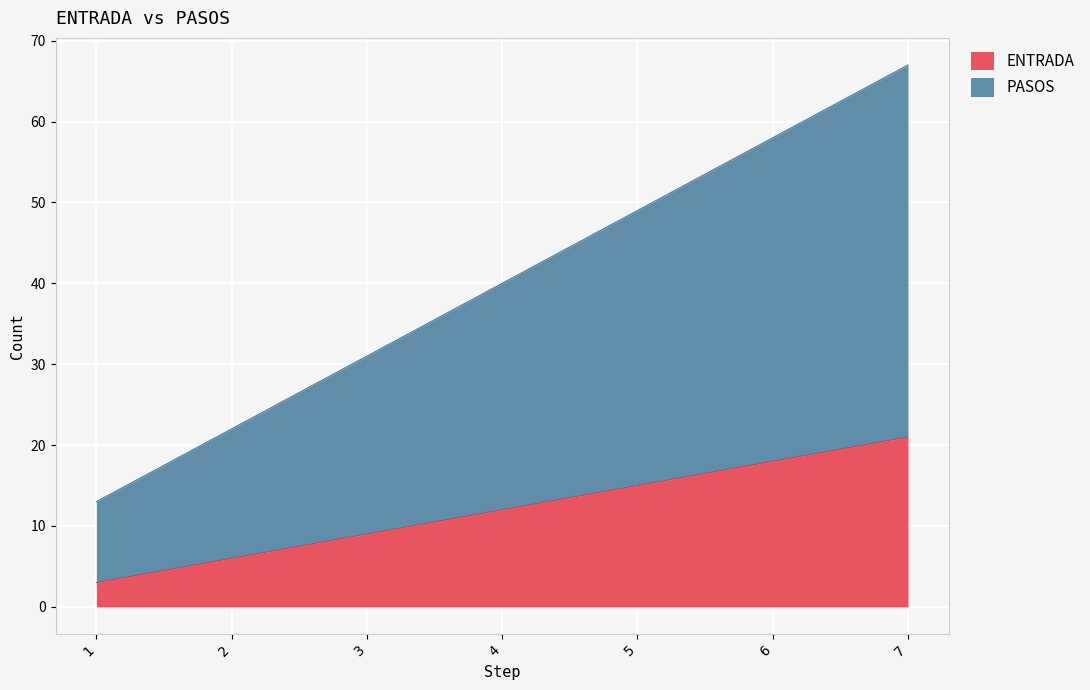

The ENTRADA series shows 6 at 2. True or false?

True